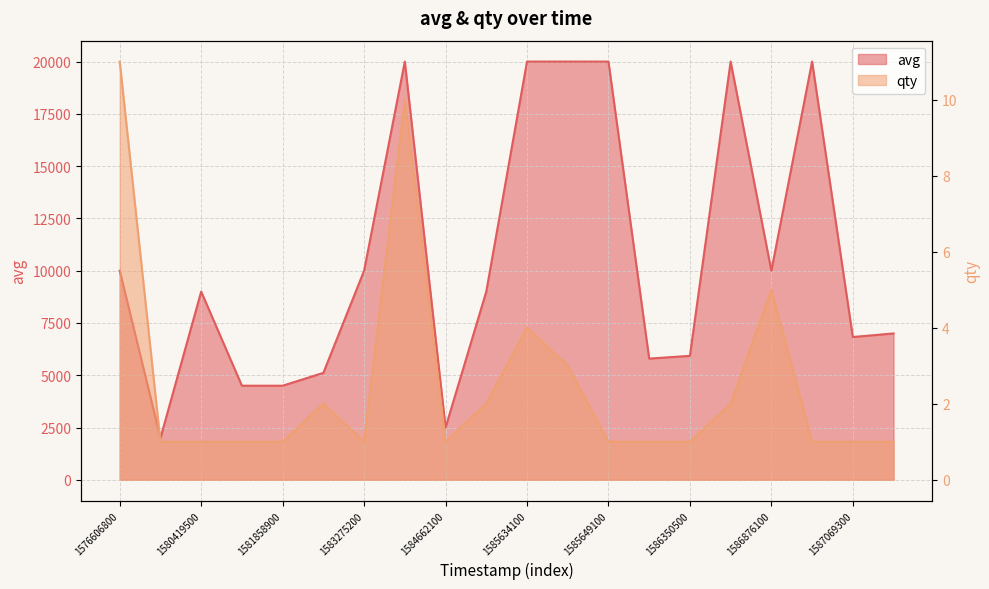

At which label does avg first exceed 9000?

1576606800